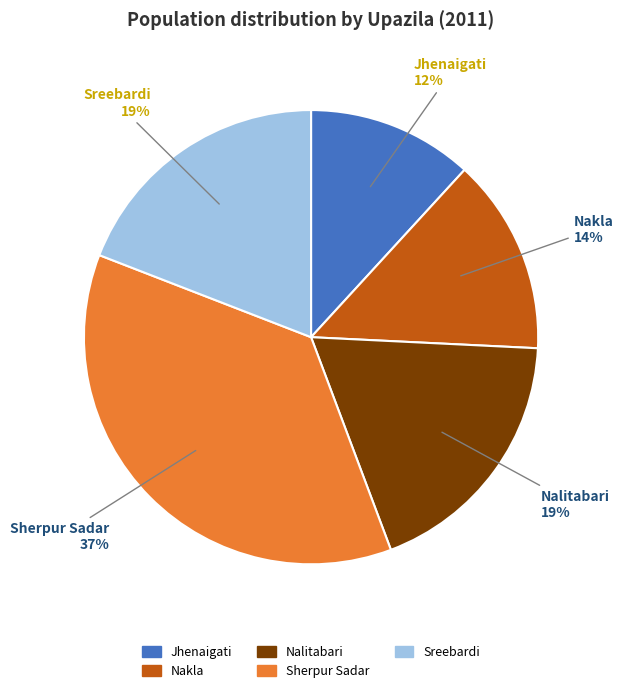

Count the number of slices in the pie.

5